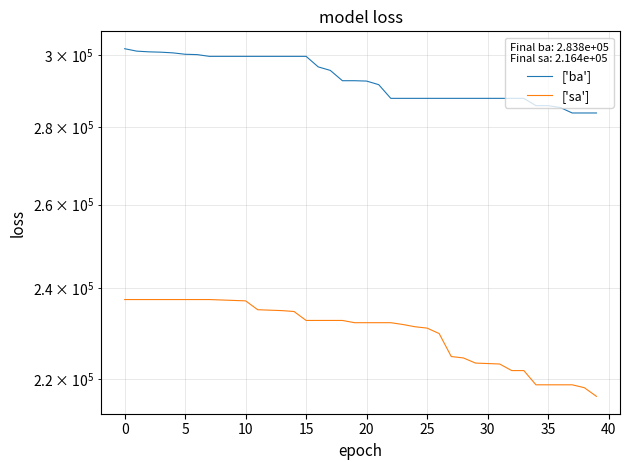

What is the minimum value shown in the chart?

216400